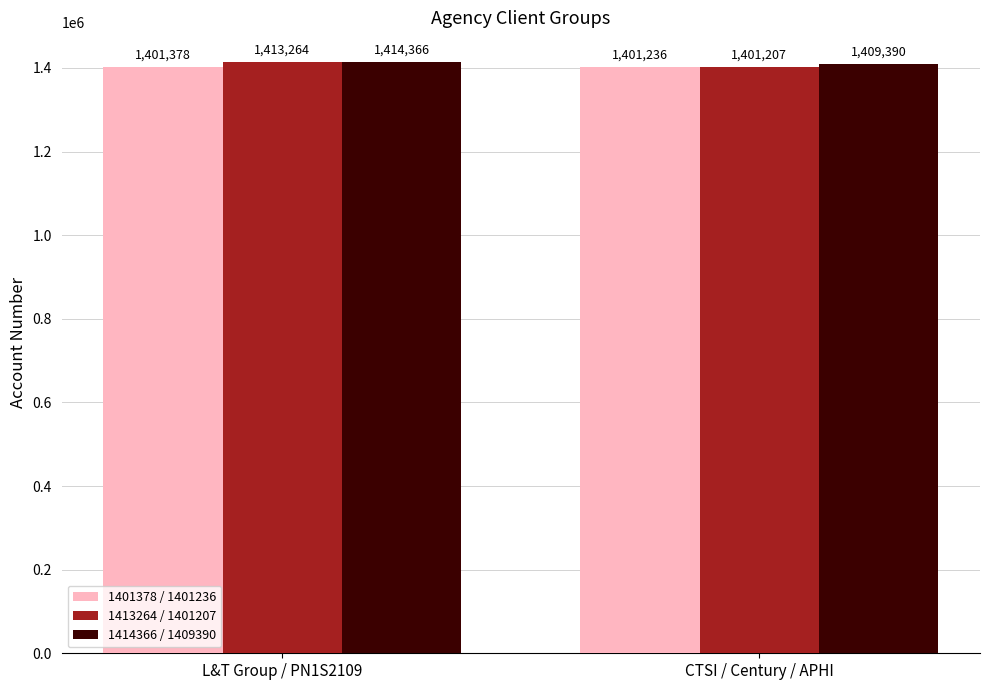

List the series in order of their peak value, lowest first.

1401378 / 1401236, 1413264 / 1401207, 1414366 / 1409390